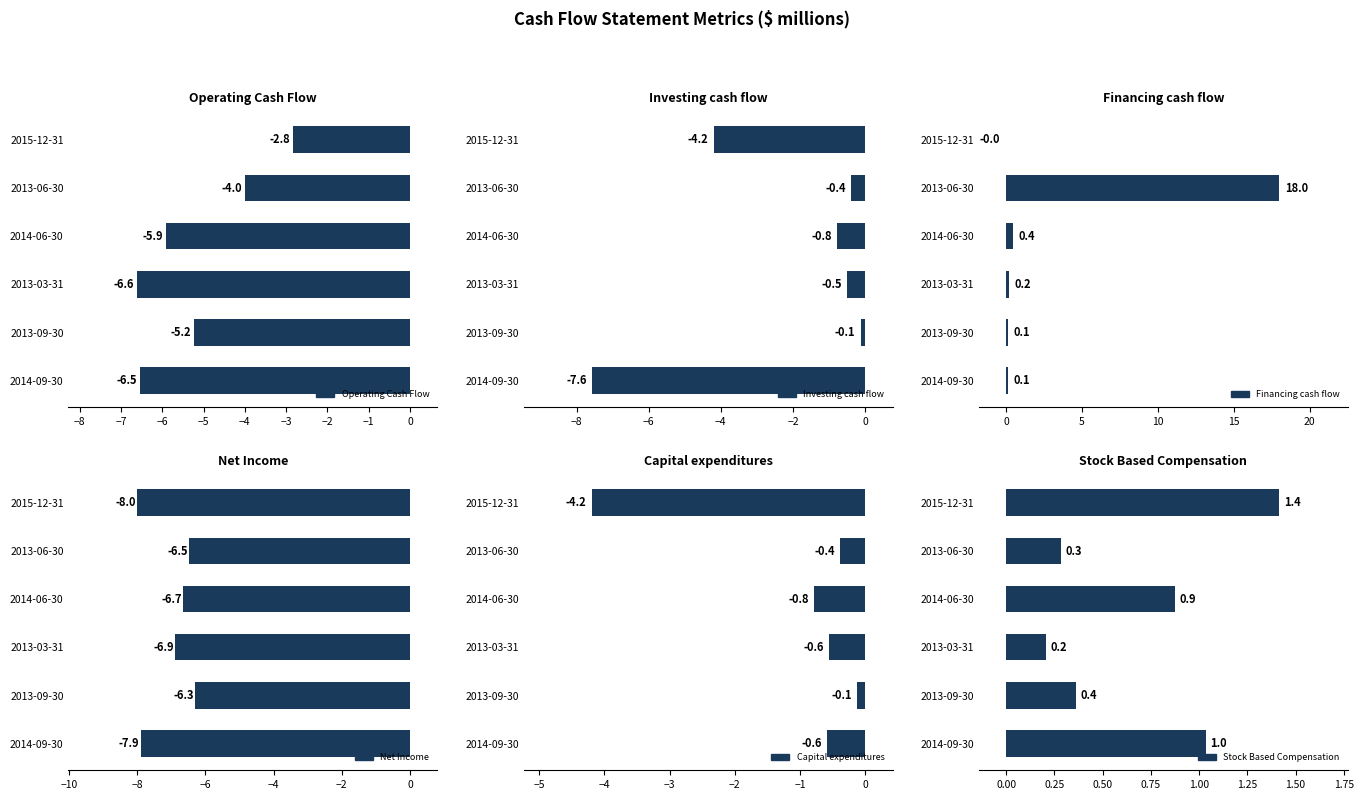

Which series has the largest range (max minus min)?

Financing cash flow